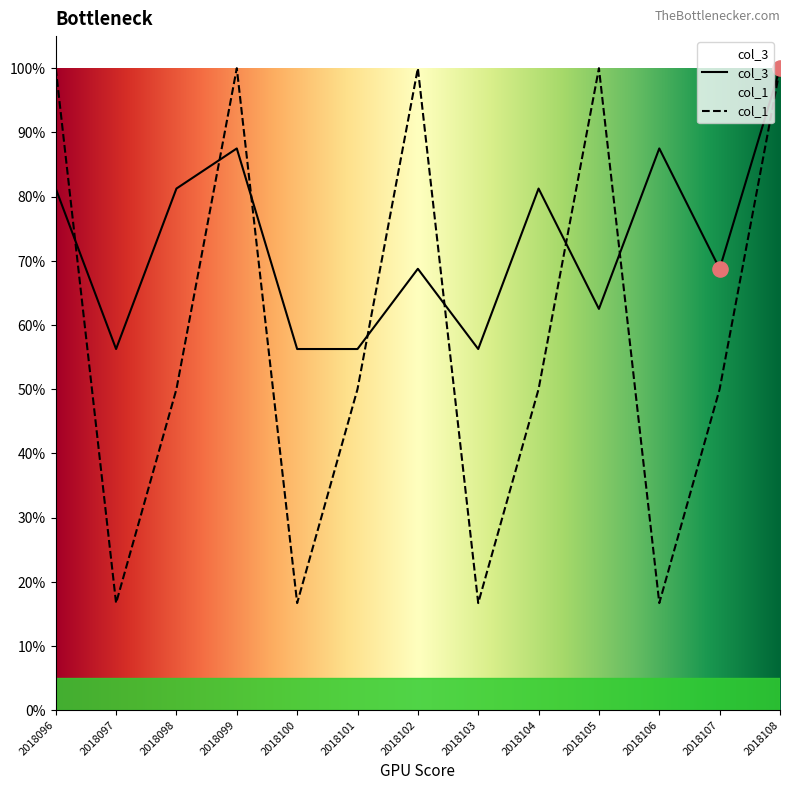

Which series has the widest spread of Y values?

col_1